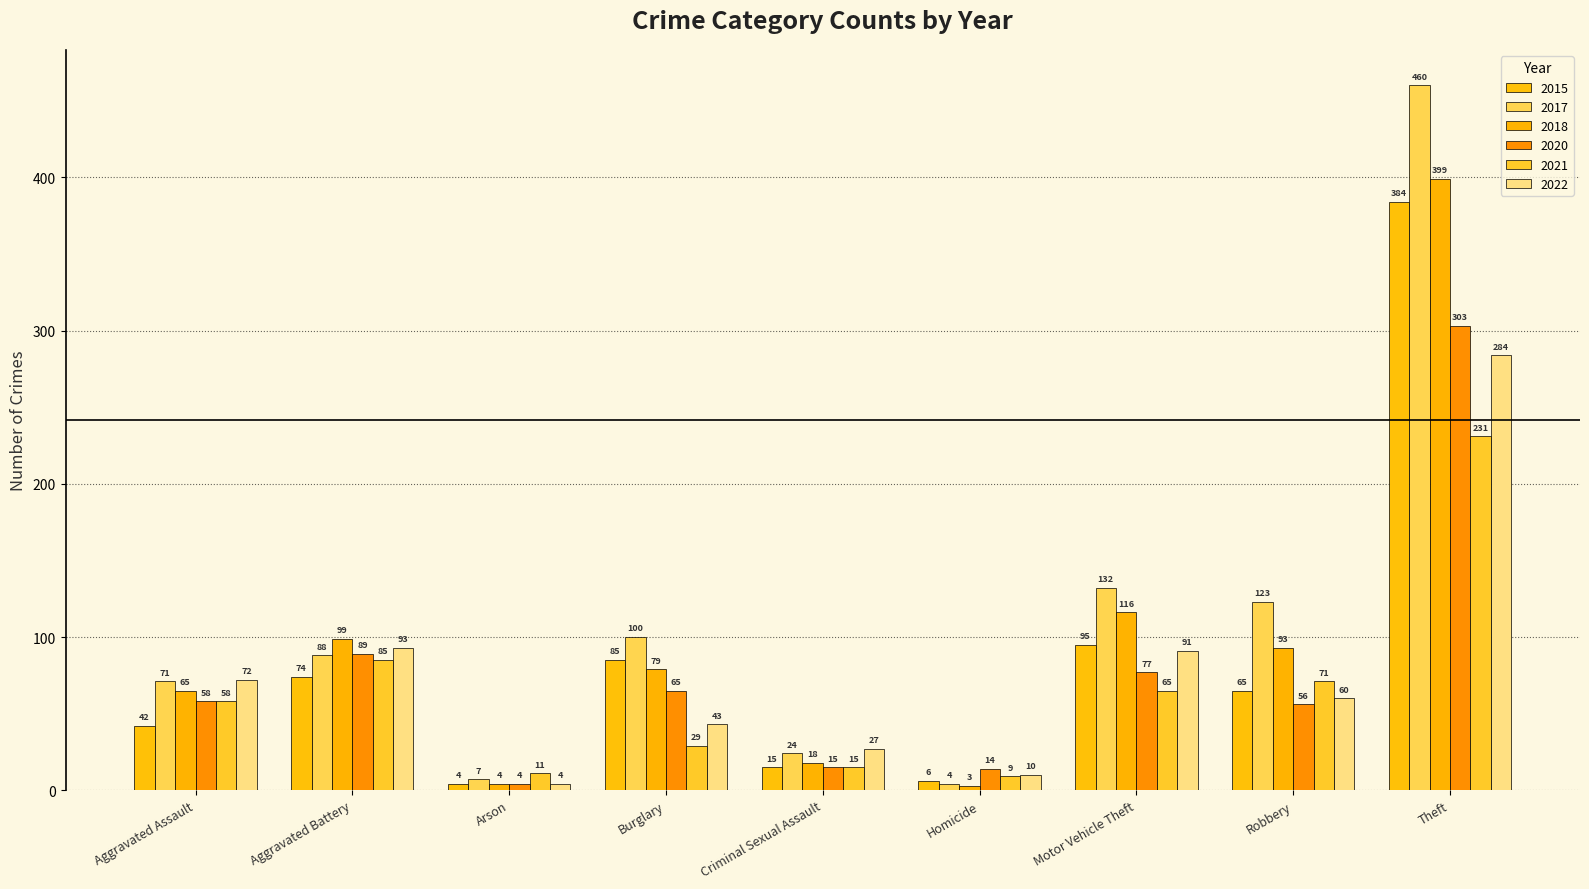

How many values in the 2021 series are below 58?

4